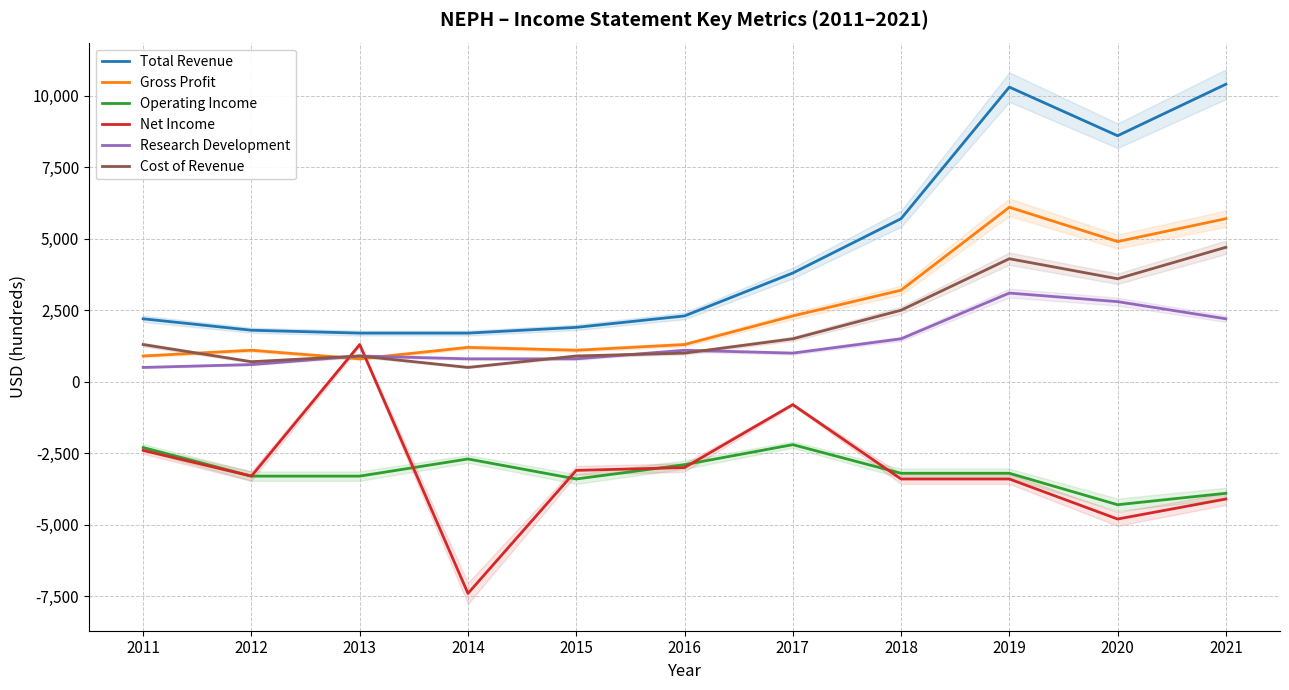

Which series has the largest total across all categories?

Total Revenue